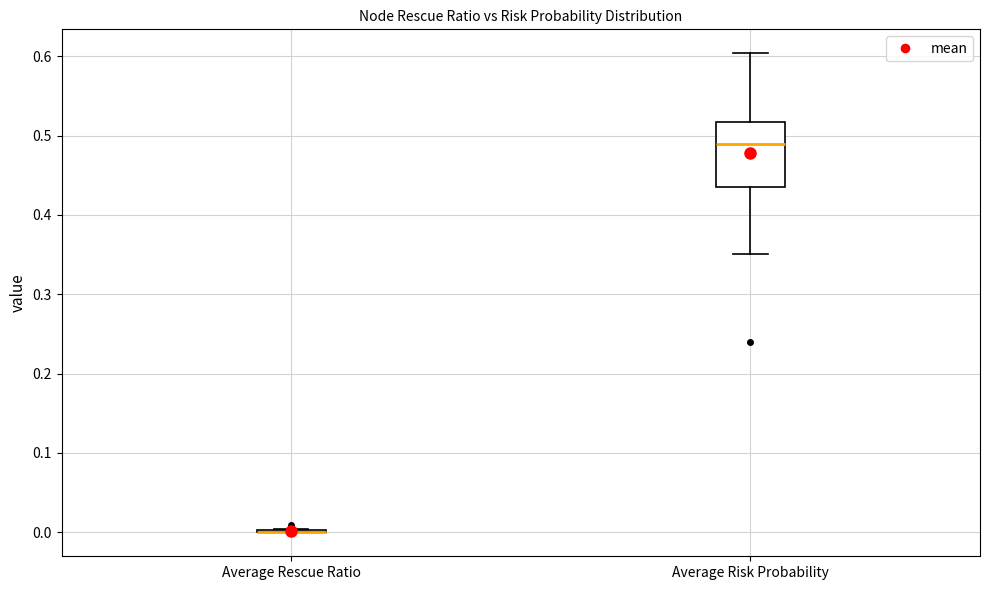

Reading left to right, transcribe this box plot: for each box, give where its median line is, the range the box spans, and where its two whiskers end, as read against the y-axis. The values are not printed on the chart, so give them approximately, as read against the axis.

Average Rescue Ratio: box collapsed to a line at 0.00, whiskers 0.00 to 0.00
Average Risk Probability: median 0.49, box 0.44 to 0.52, whiskers 0.35 to 0.60